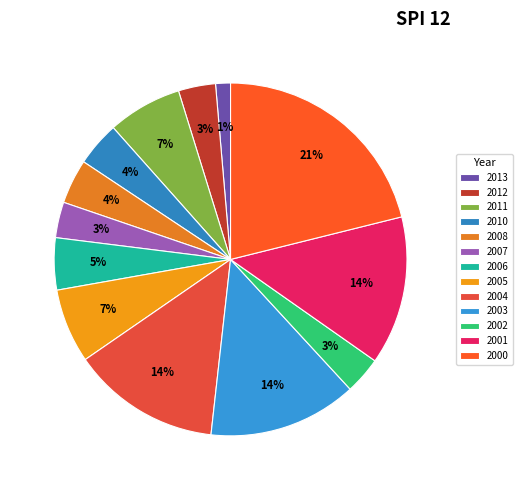

To the nearest percent, what percentage of the pie is 2004?

14%